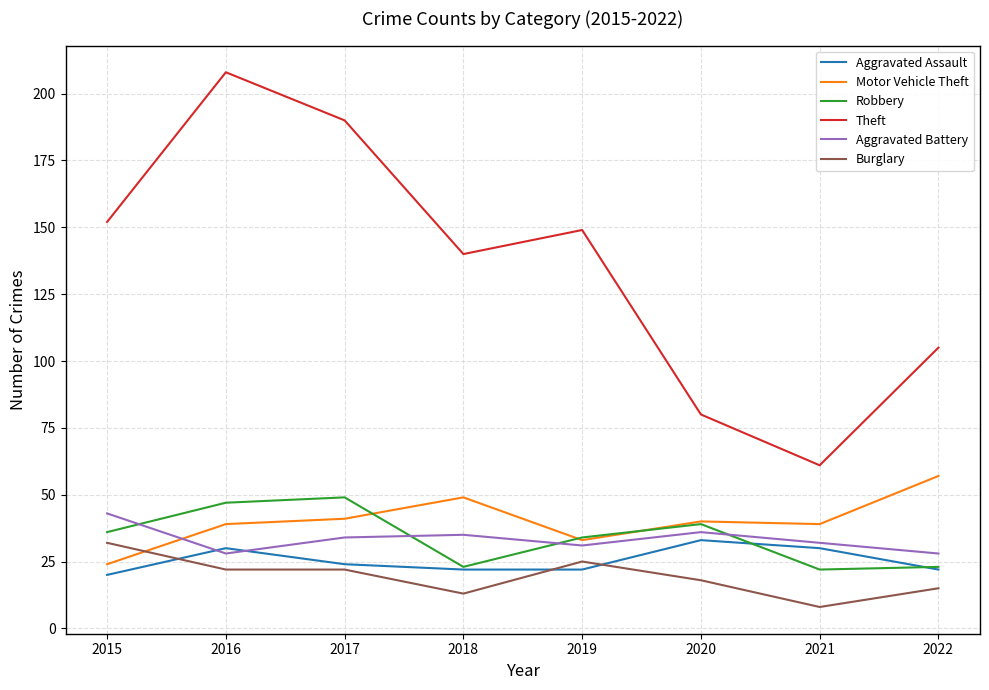

At which label is Theft closest to 134?

2018